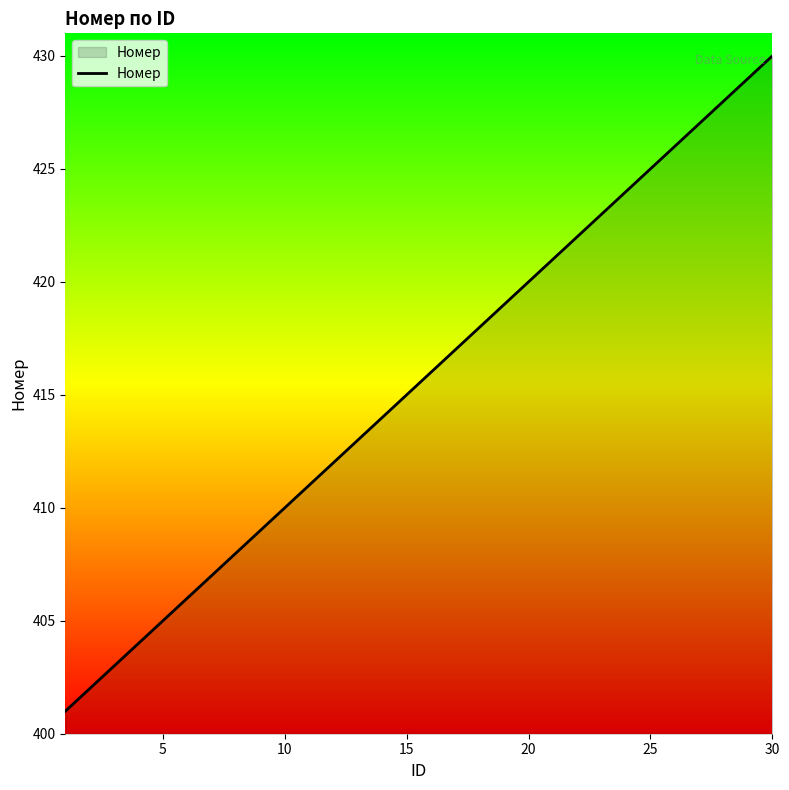

What is the difference between the maximum and minimum values?

29